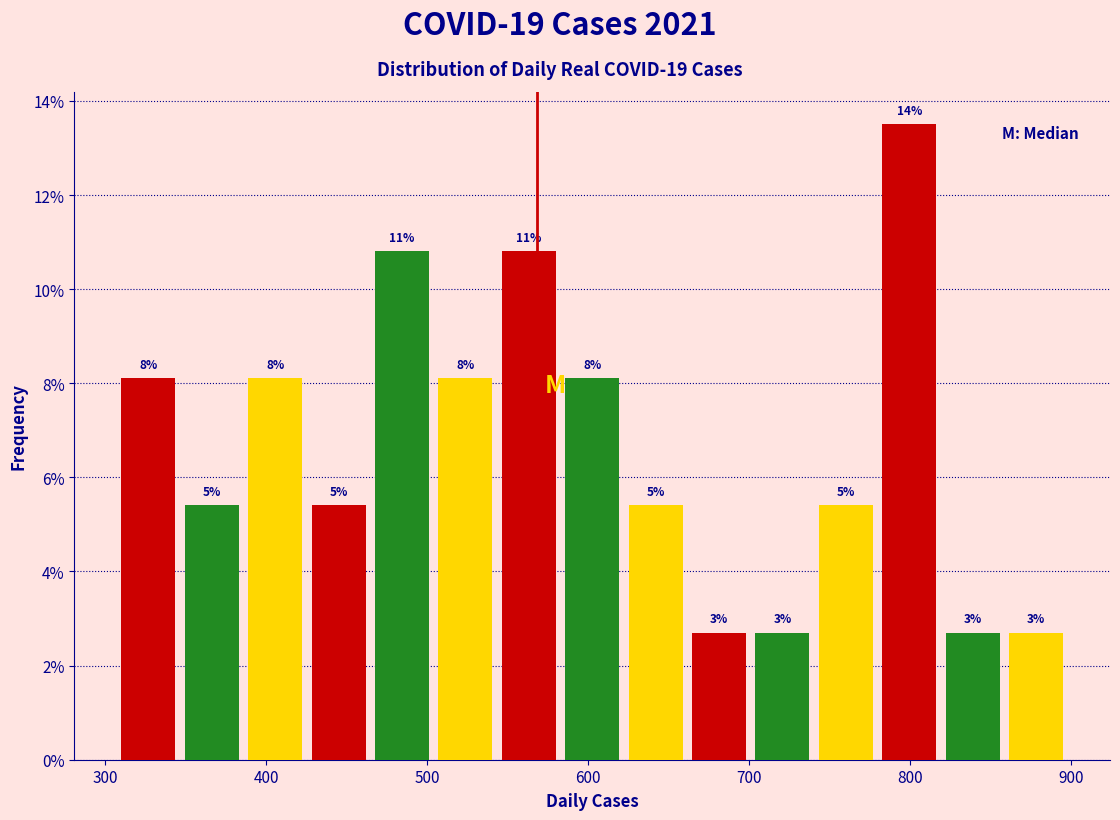

Around what value on the x-axis is the tallest bar? Give the approximate position of its centre, as read against the axis.

800